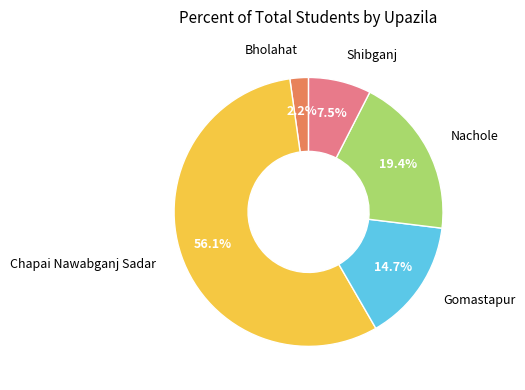

Is there a majority slice in this chart?

Yes